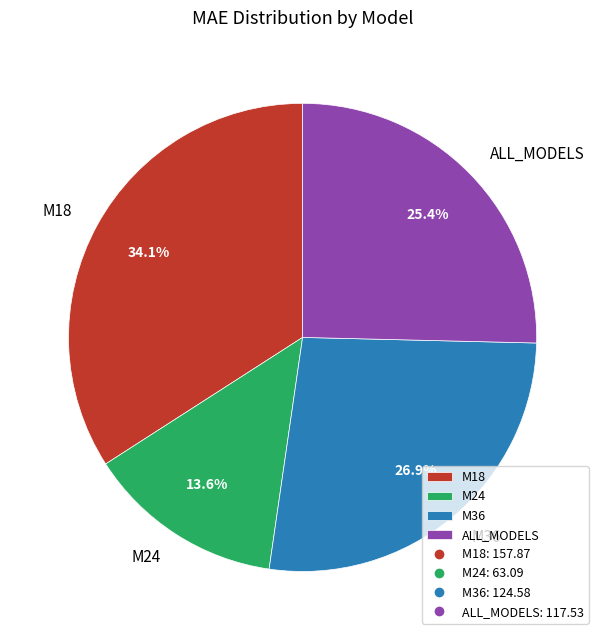

Combined, do M24 and ALL_MODELS account for over 50%?

No